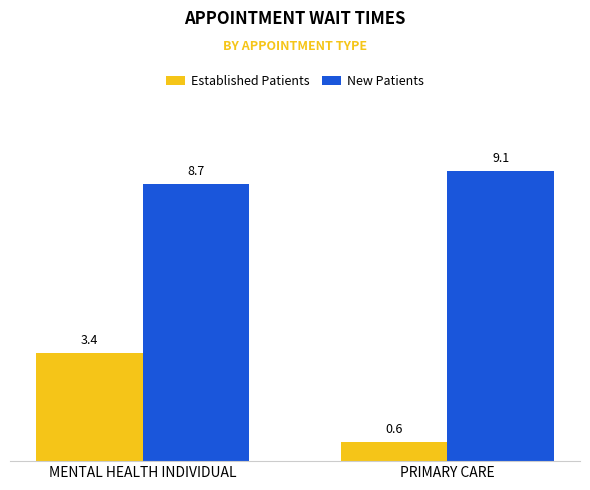

Rank the series by their average value, from highest to lowest.

New Patients, Established Patients